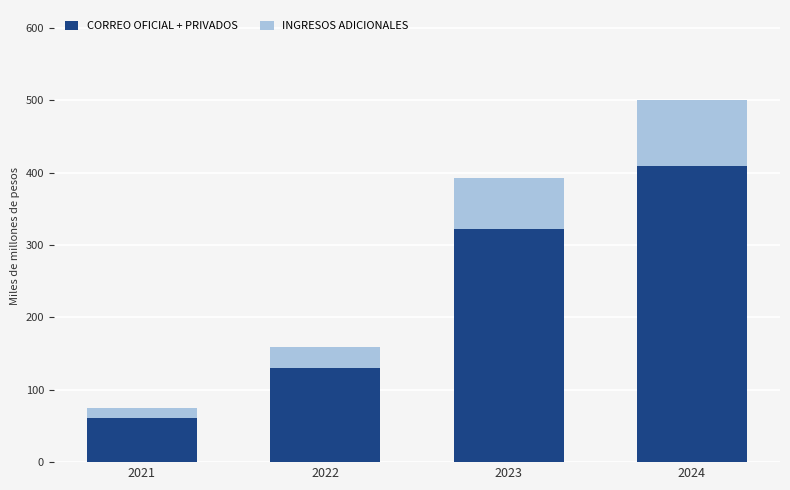

Rank the categories by CORREO OFICIAL + PRIVADOS value from lowest to highest.

2021, 2022, 2023, 2024